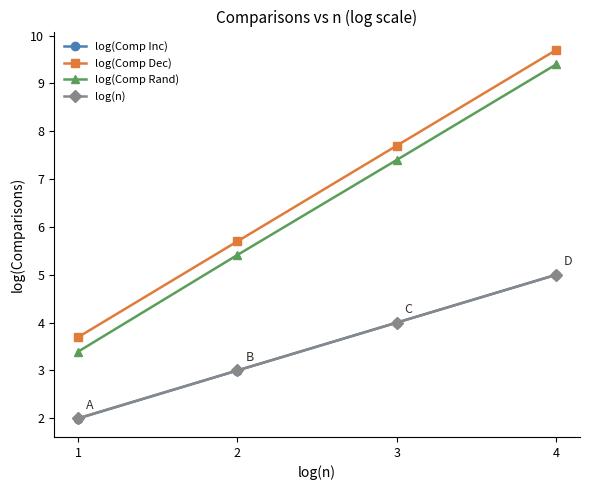

List the labels in order of log(Comp Inc) value, largest first.

4, 3, 2, 1